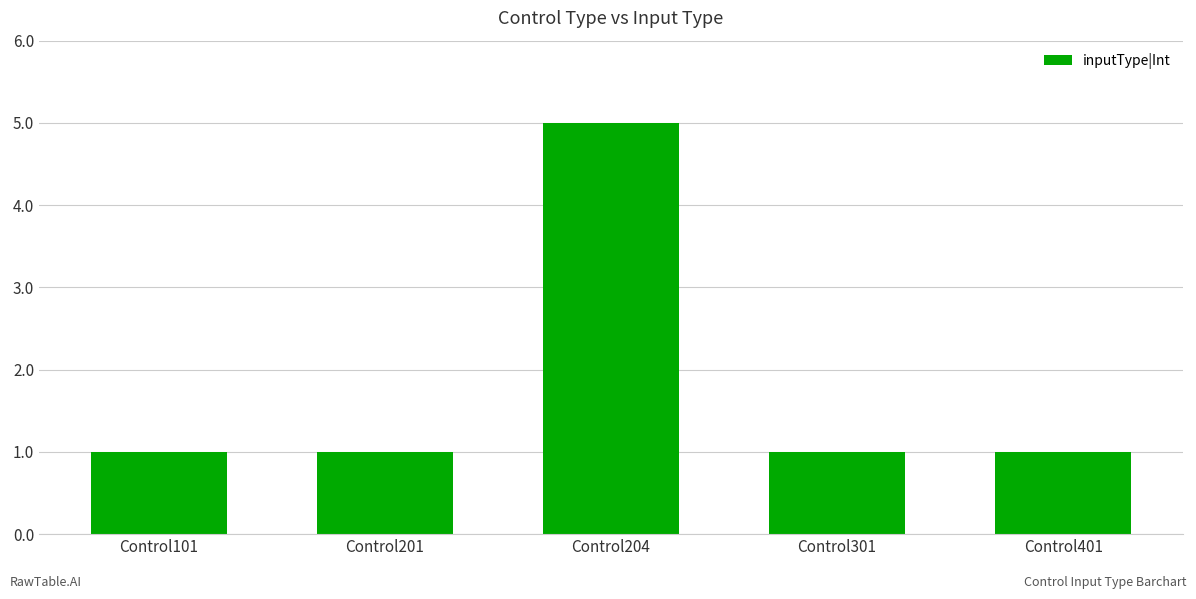

What is the greatest value displayed?

5